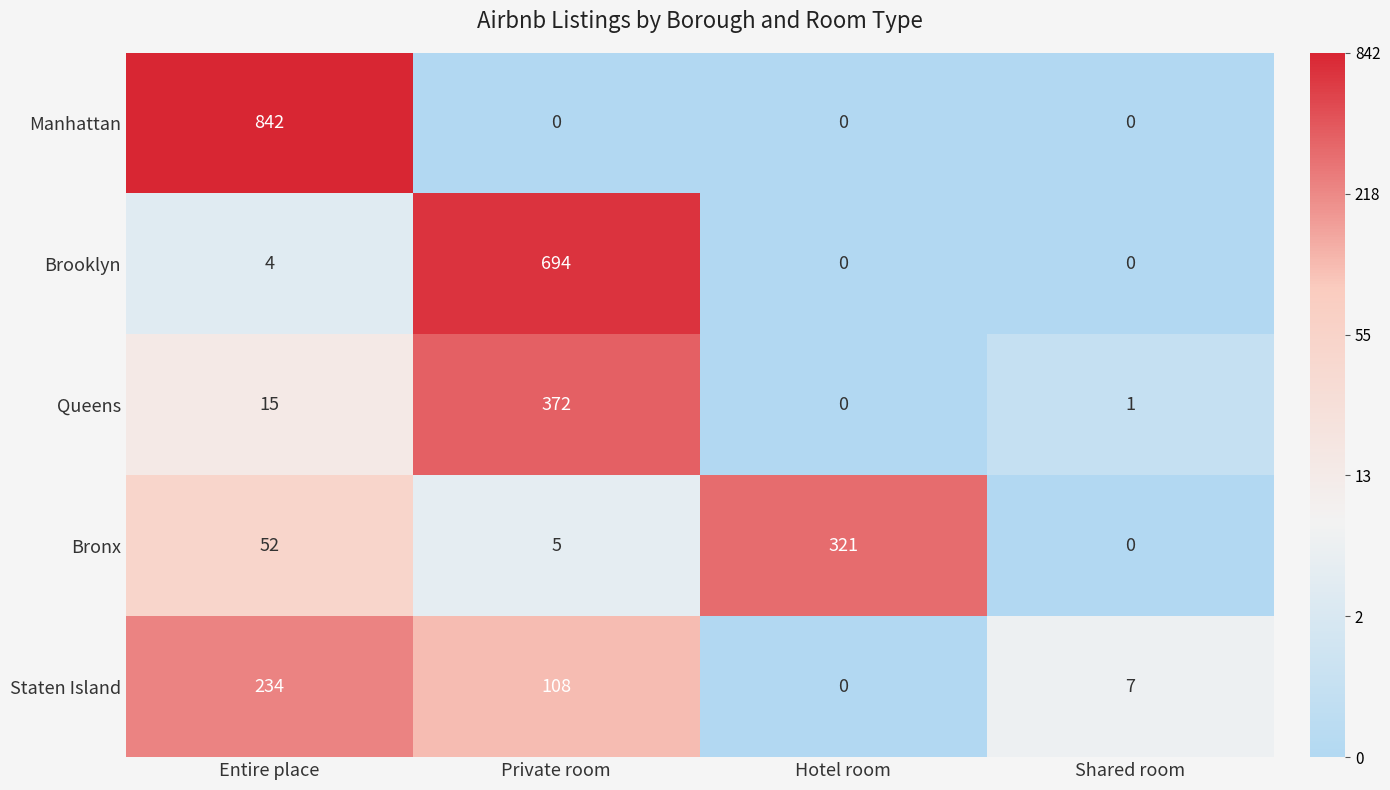

What is the sum of all Staten Island values?

349